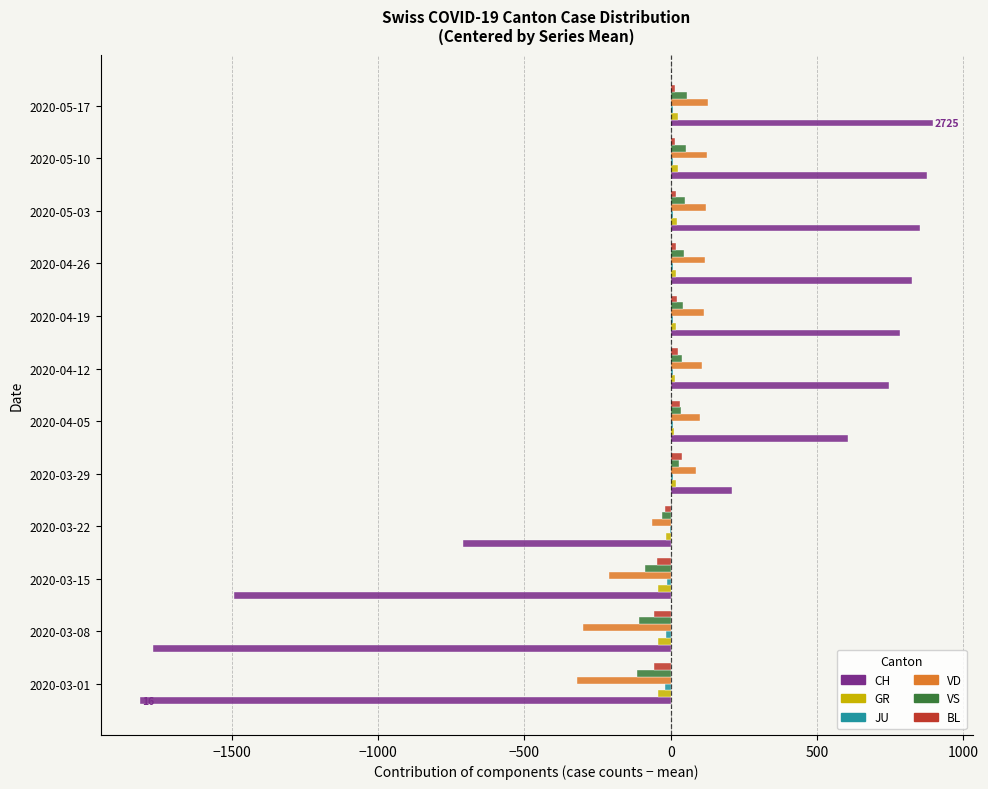

The value of CH at 2020-03-22 is -1116.6. True or false?

False